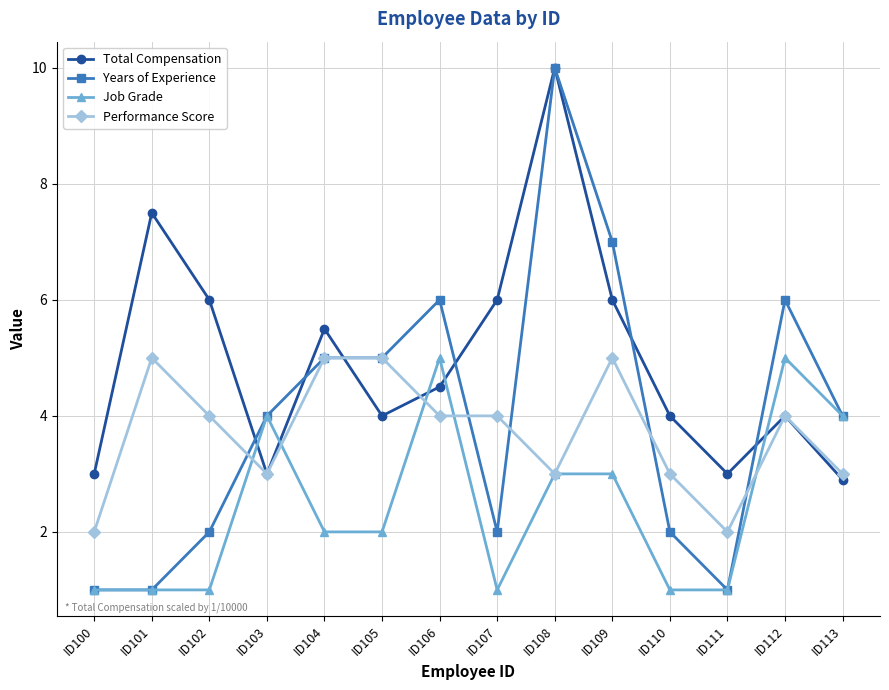

True or false: Job Grade has a value of 1.0 at ID101.

True